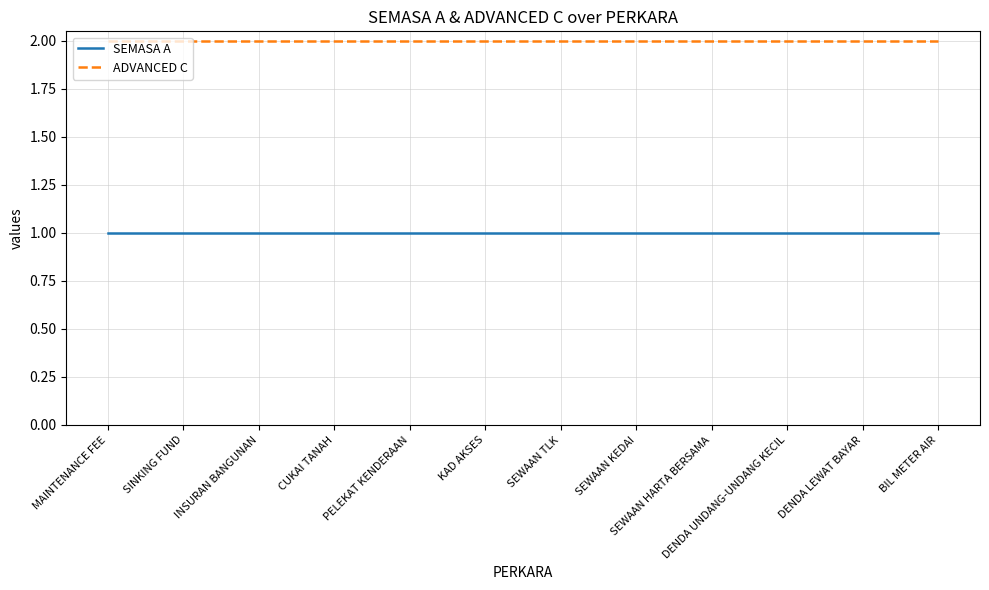

What is the difference between the highest and lowest values at MAINTENANCE FEE?

1